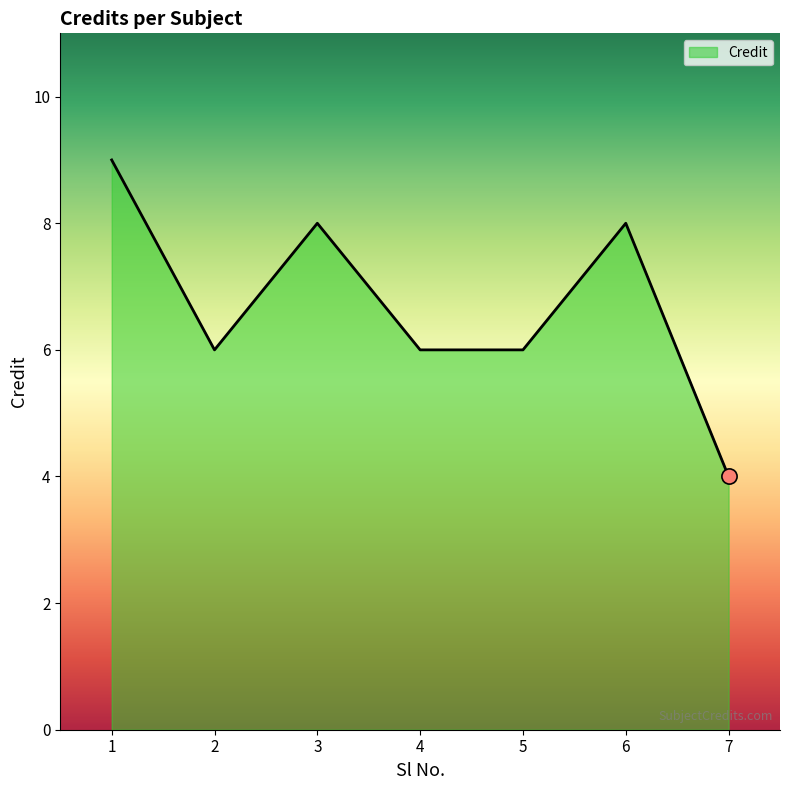

What is the change in value from 2 to 3?

+2